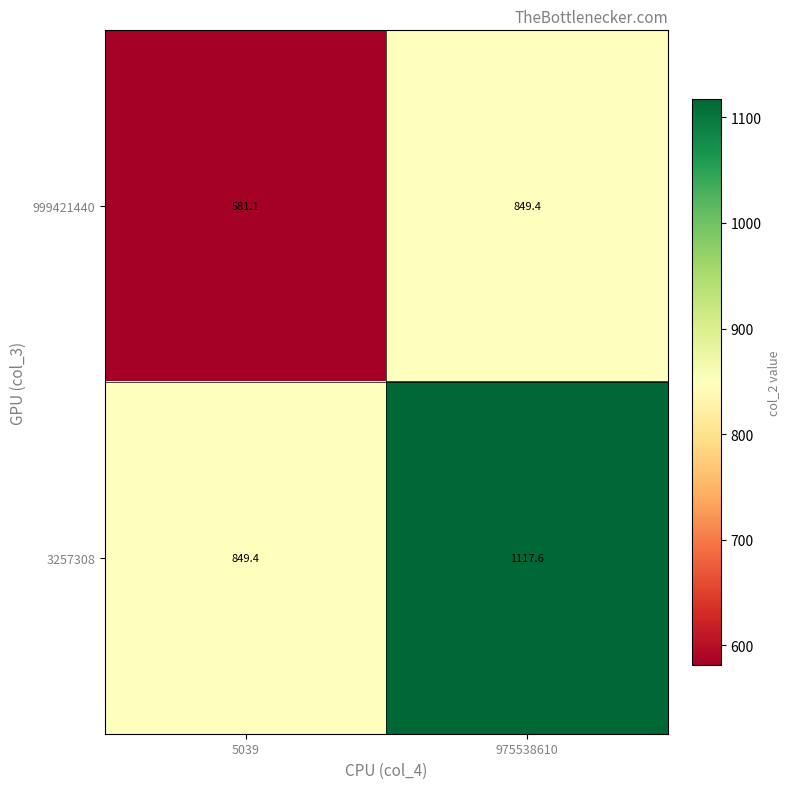

True or false: 999421440 has a value of 889.3 at 5039.

False